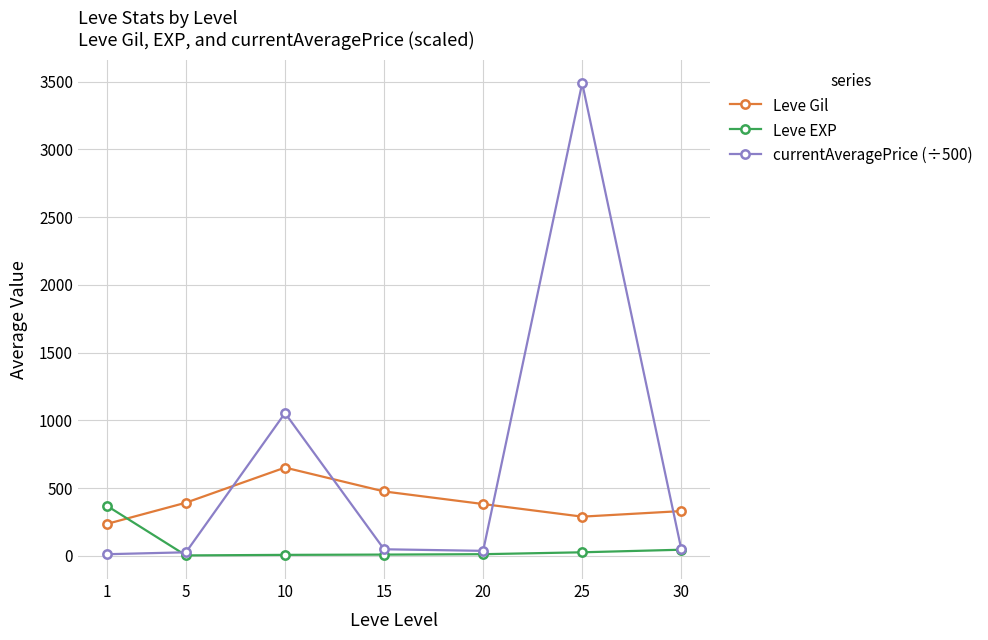

What is the highest value of the currentAveragePrice (÷500) series?

3488.1